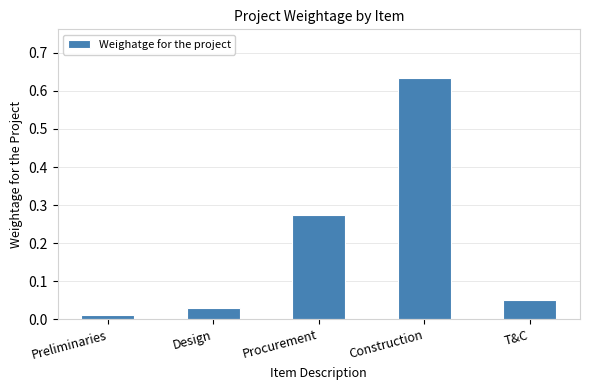

At which category does the chart reach its peak across all series?

Construction